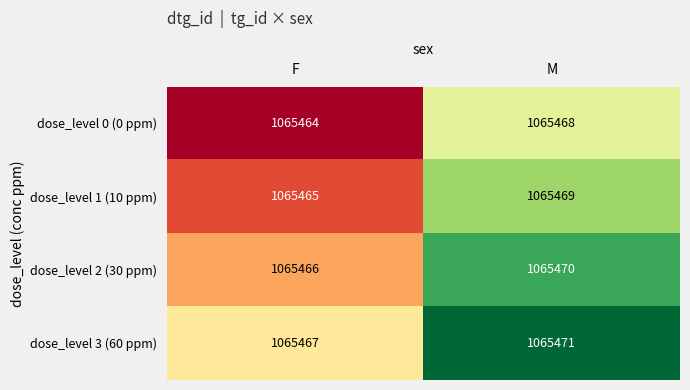

How many series are shown in this chart?

4